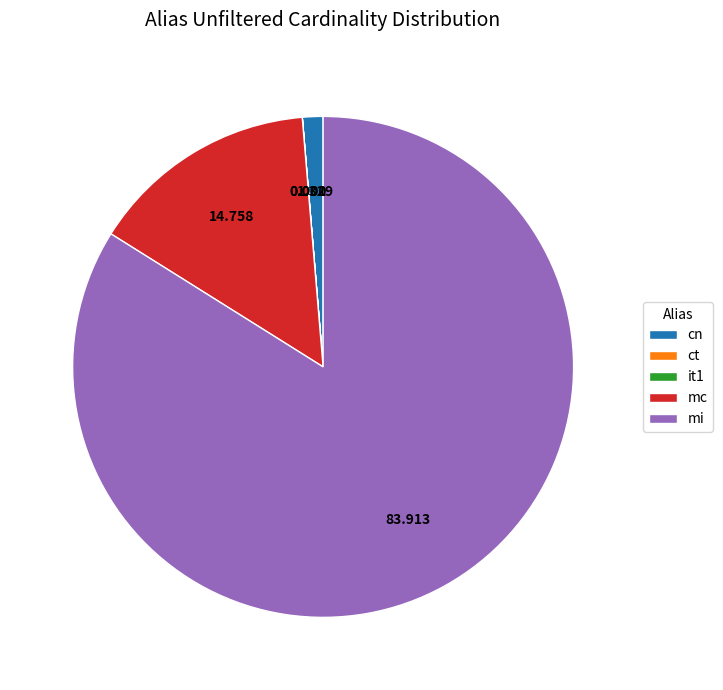

Is the sum of mi and mc greater than half?

Yes